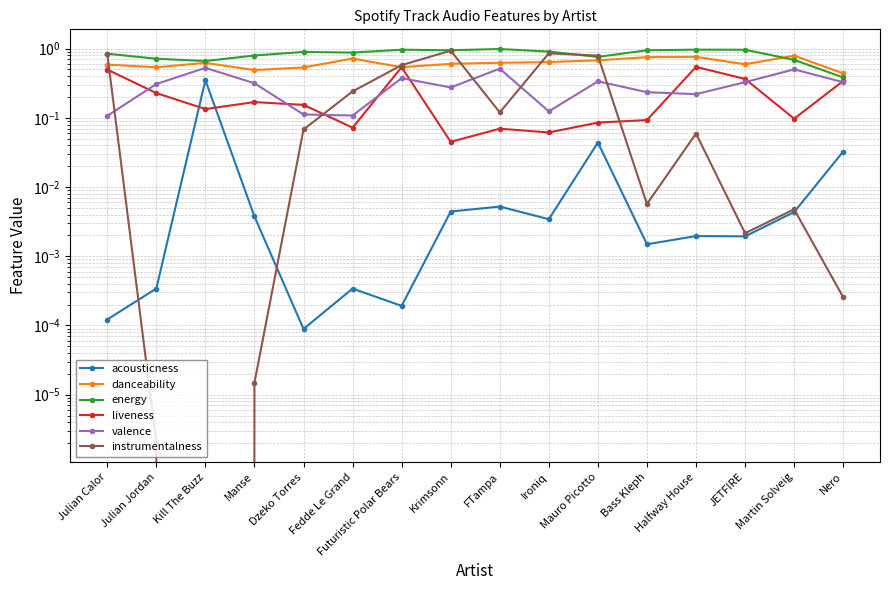

True or false: acousticness and valence cross at least once.

False